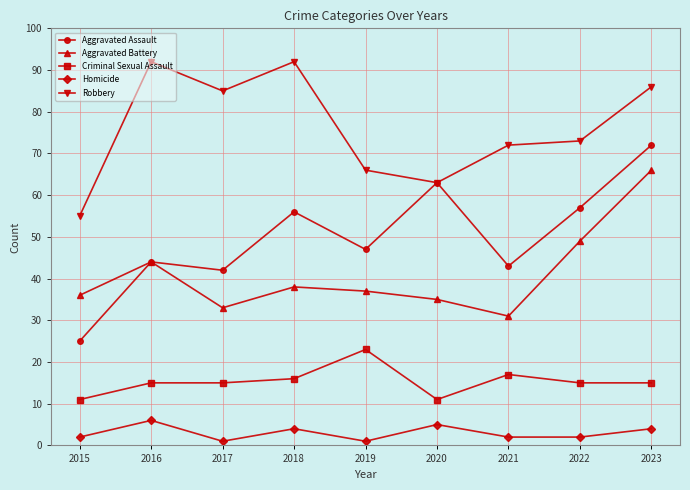

Rank the series by their maximum value, from highest to lowest.

Robbery, Aggravated Assault, Aggravated Battery, Criminal Sexual Assault, Homicide